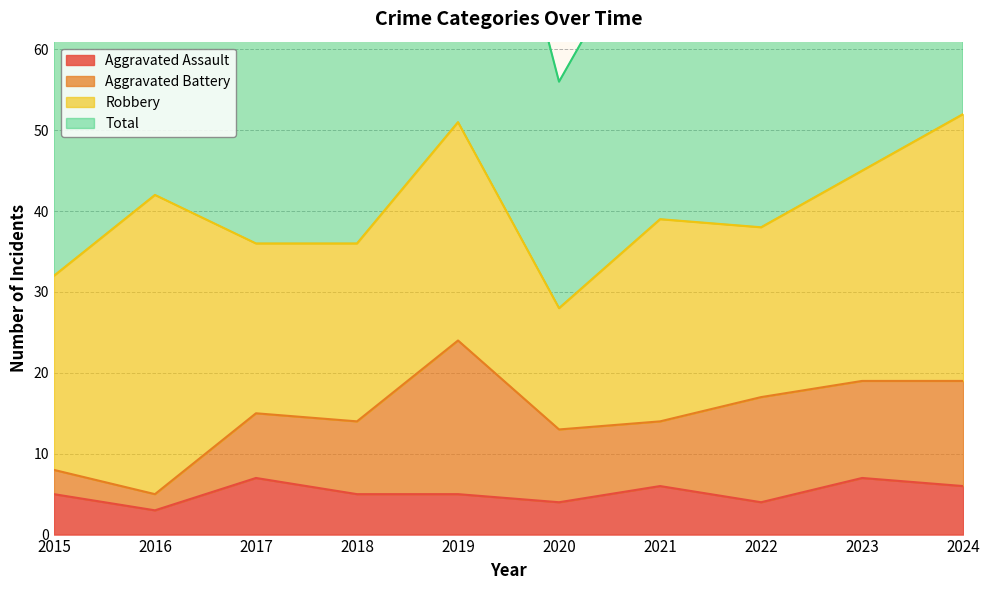

The Total series shows 104 at 2024. True or false?

True